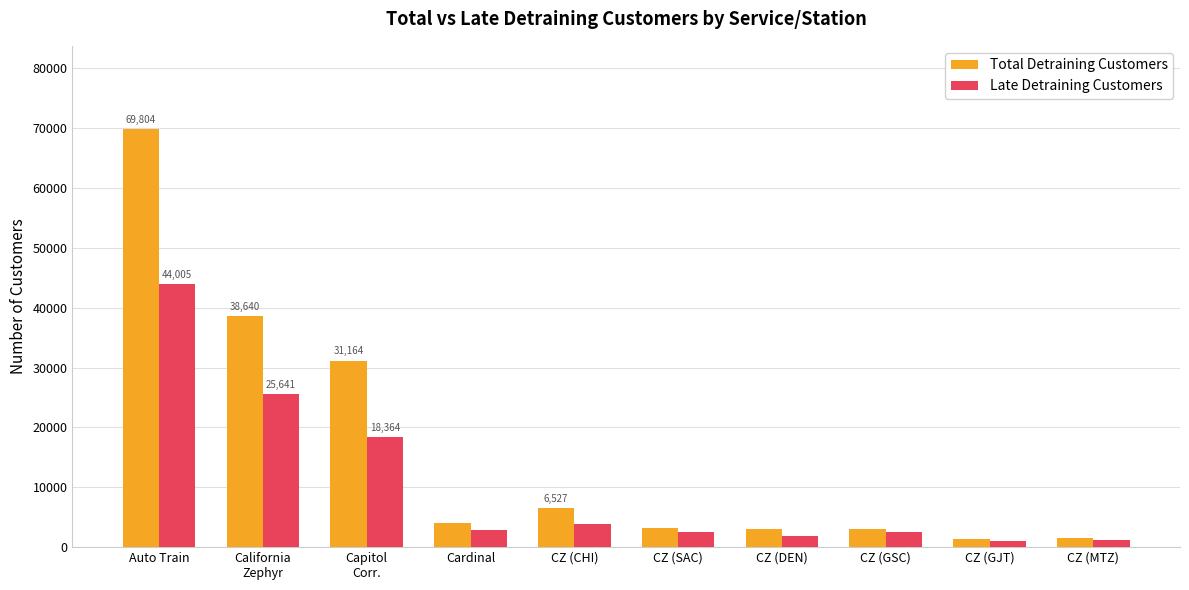

How many categories are shown in the chart?

10